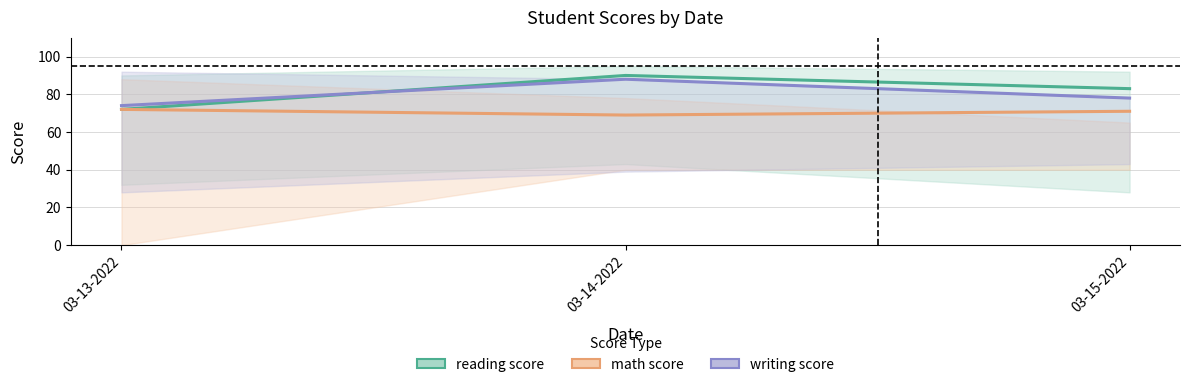

Read the math score value at 03-13-2022.

72